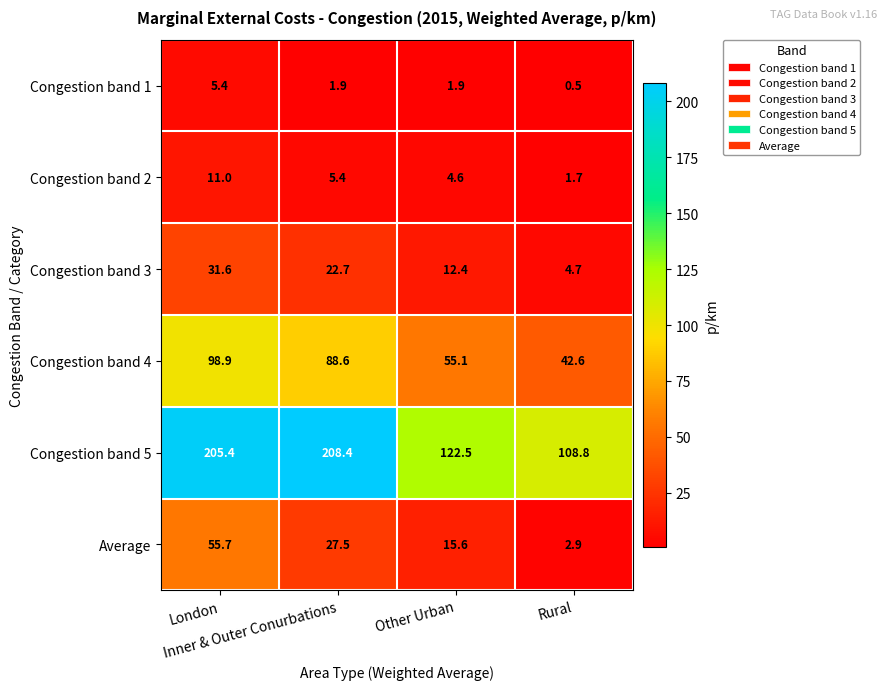

What is the total value across all series at Rural?

161.2